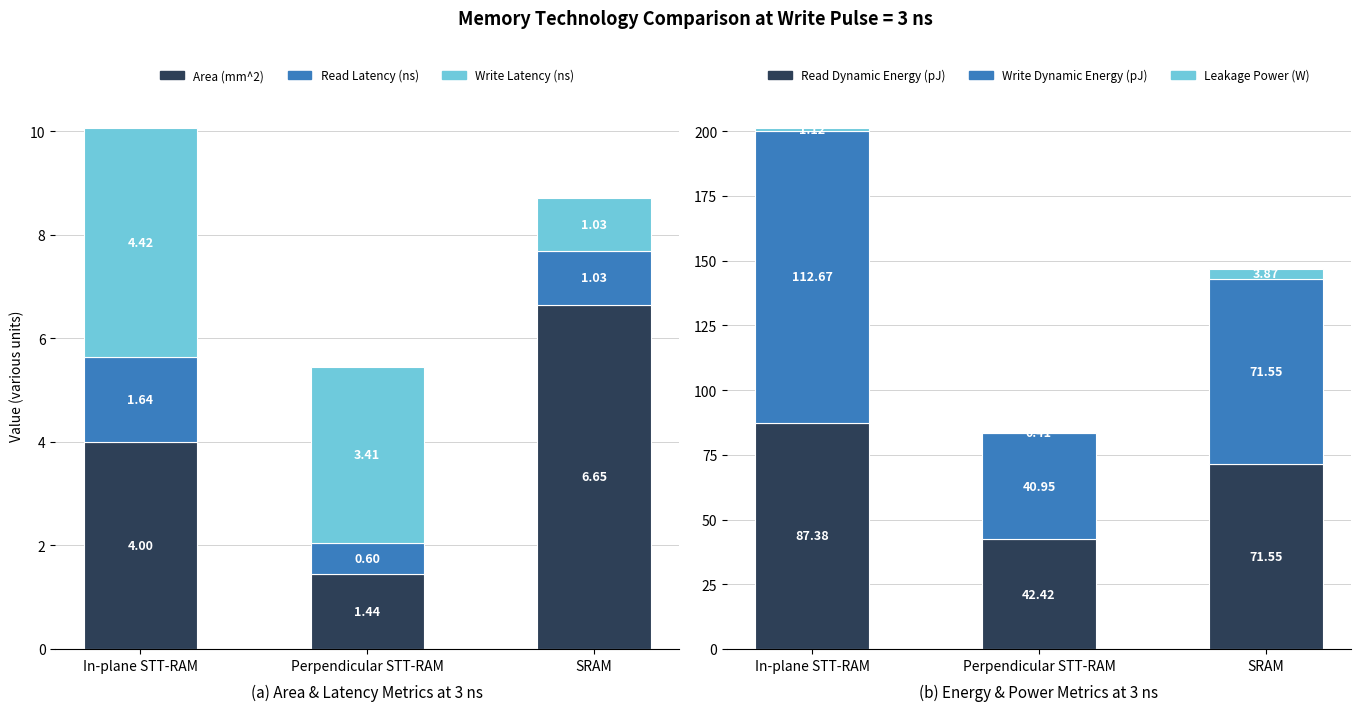

How many data points in Read Dynamic Energy (pJ) are above 71?

2